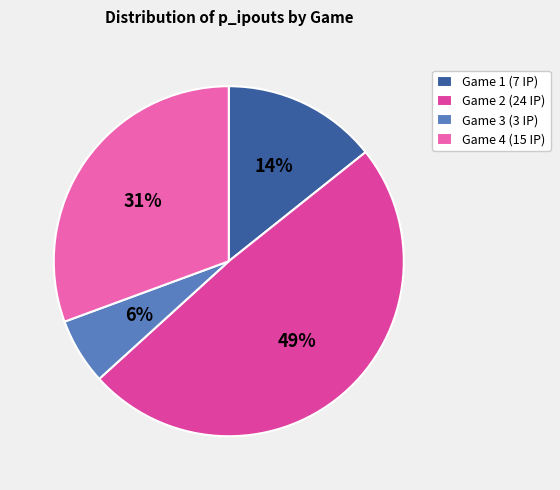

Count the number of slices in the pie.

4